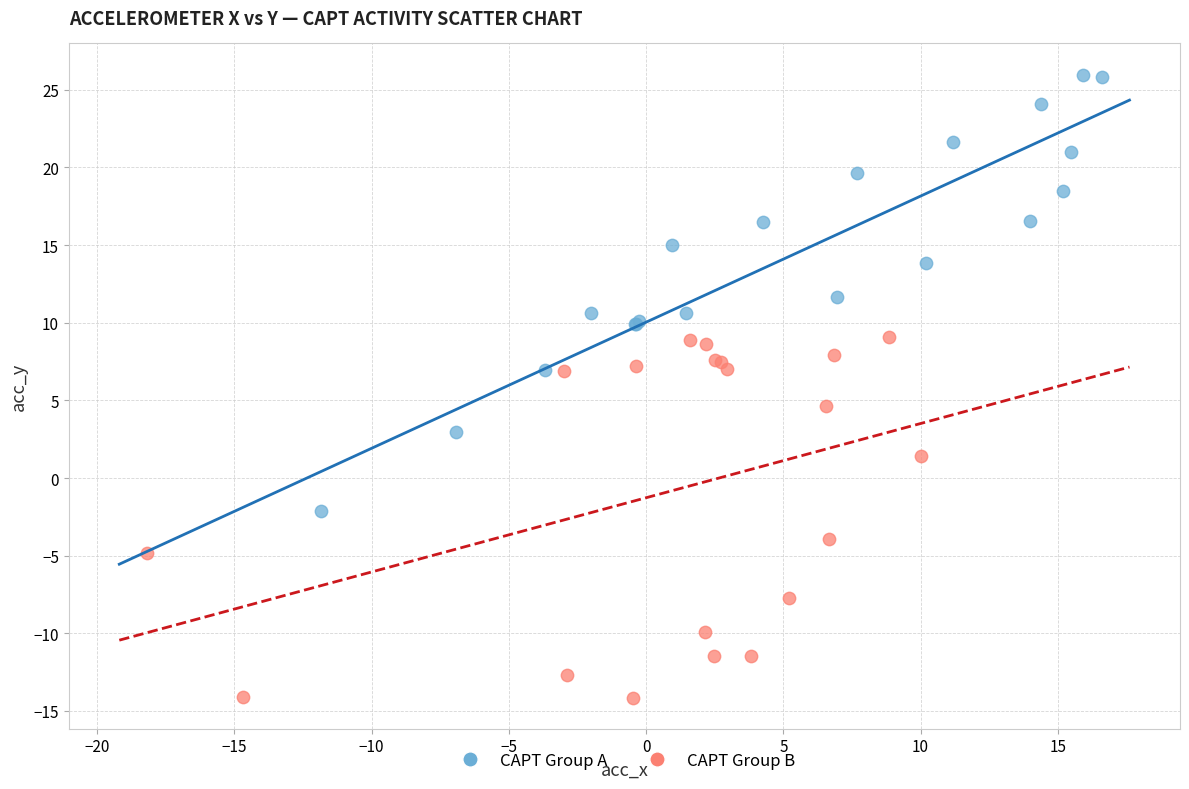

Which series contains the highest Y value?

CAPT Group A